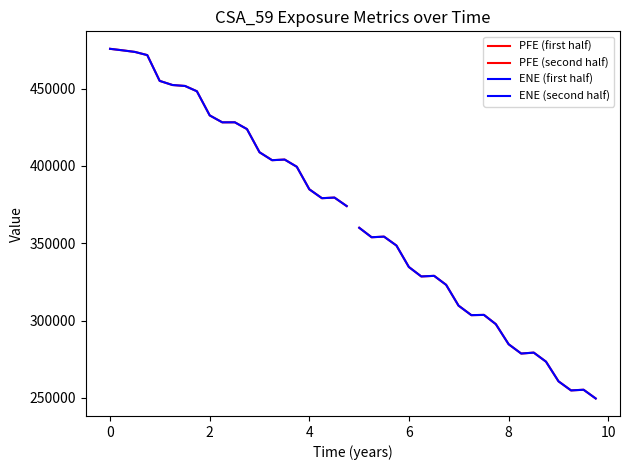

How many series are shown in this chart?

4